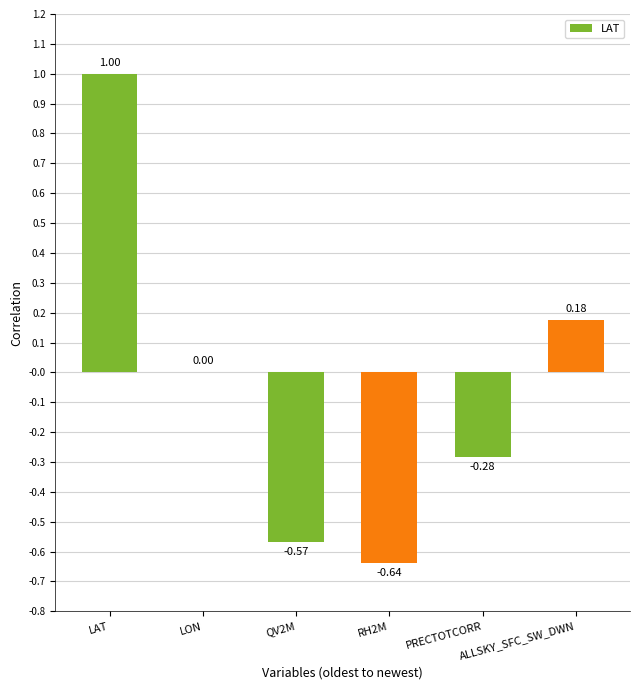

Are the bars horizontal?

No